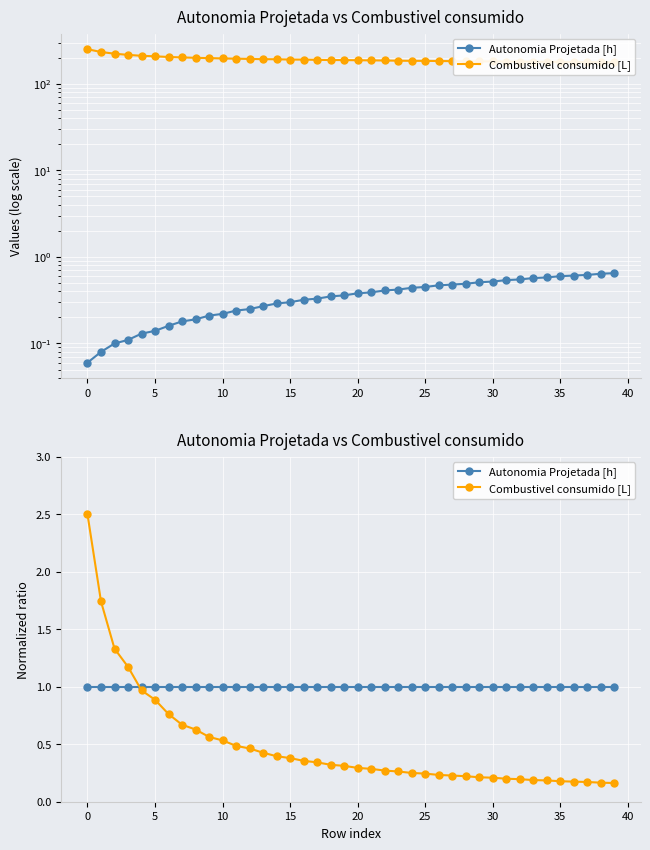

Which series changed the most between −5 and 35?

Combustivel consumido [L]